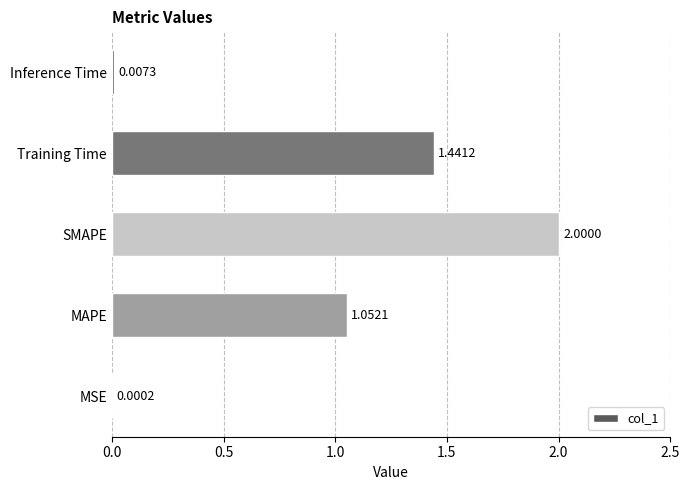

At which category does the chart reach its peak across all series?

SMAPE